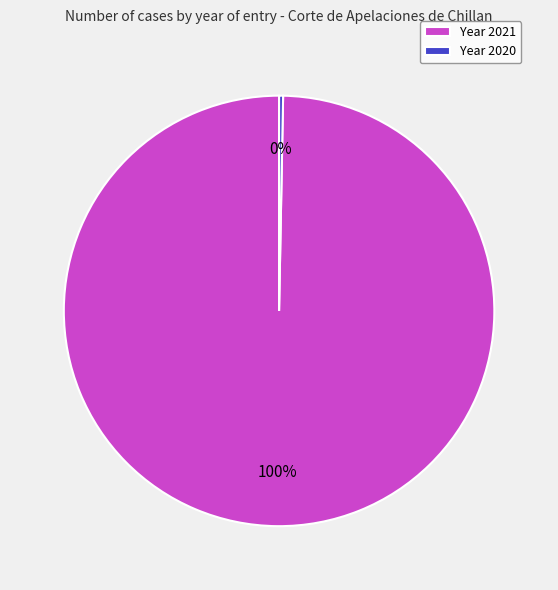

What is the largest slice in the pie chart?

Year 2021